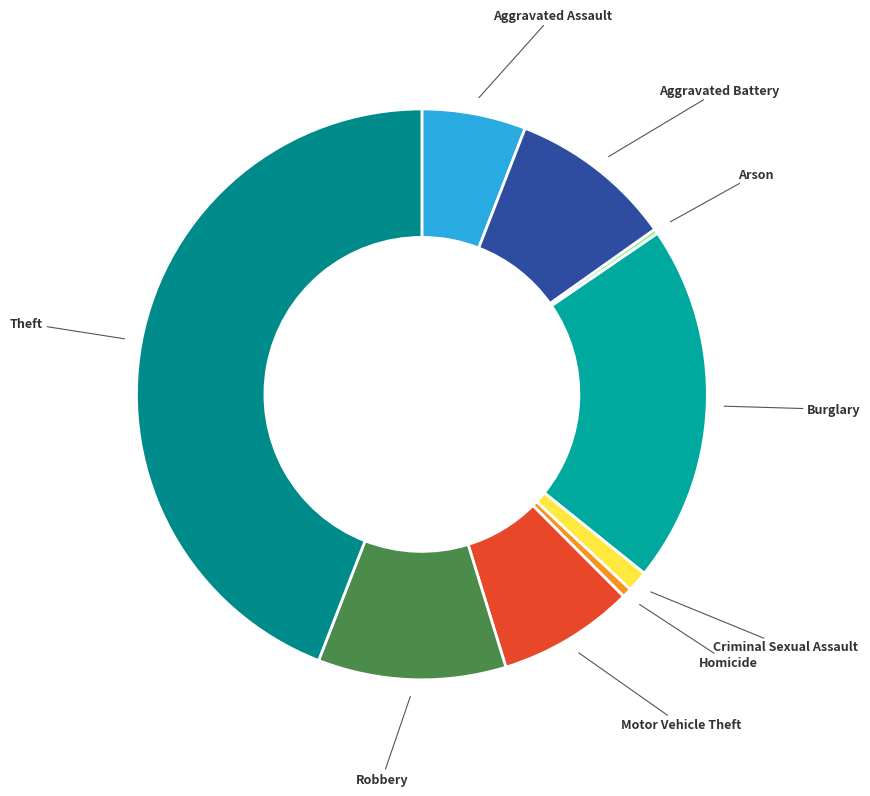

Rank the categories by value from lowest to highest.

Arson, Homicide, Criminal Sexual Assault, Aggravated Assault, Motor Vehicle Theft, Aggravated Battery, Robbery, Burglary, Theft